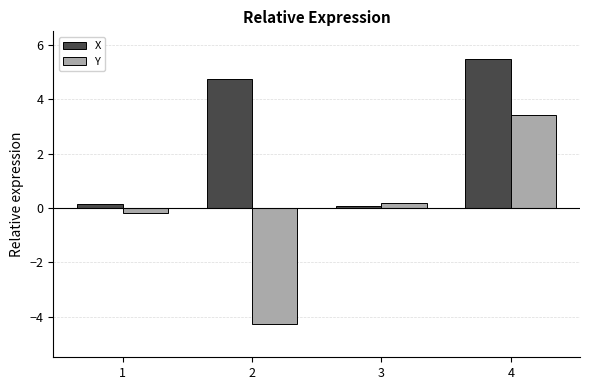

At which label does Y reach its minimum?

2